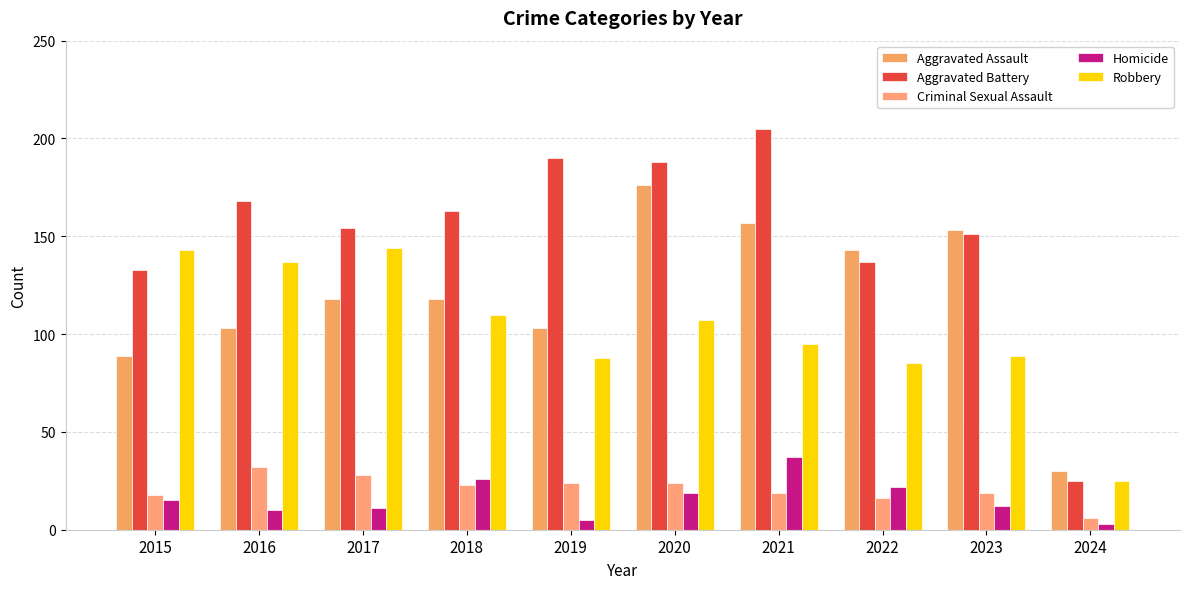

Is the value of Robbery at 2020 greater than the value of Criminal Sexual Assault at 2017?

Yes